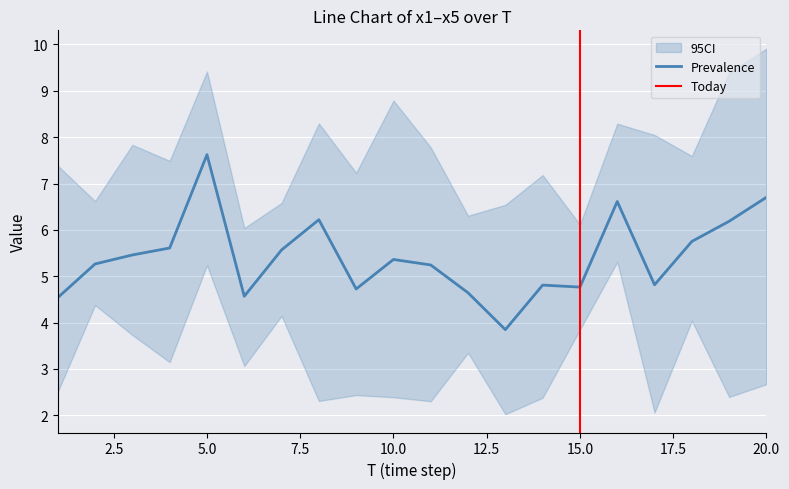

Which has a higher value, 18 or 11?

18